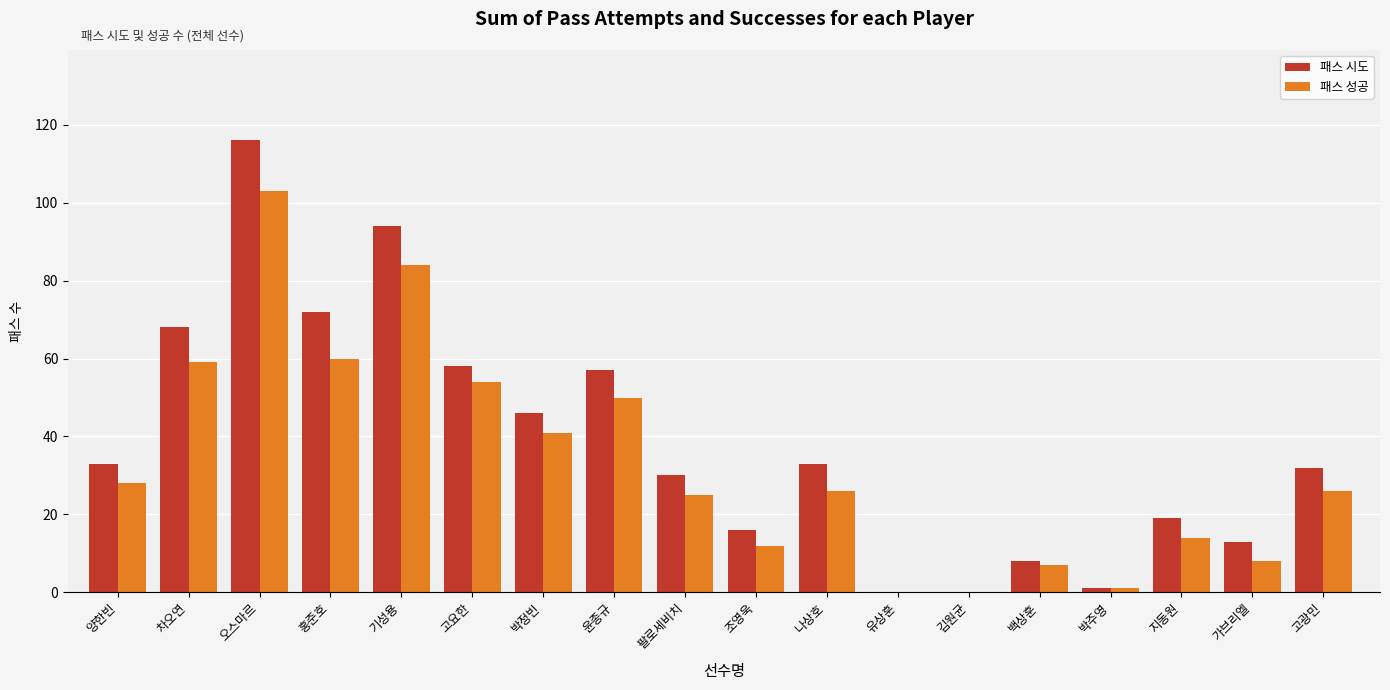

The 패스 성공 series shows 14 at 지동원. True or false?

True